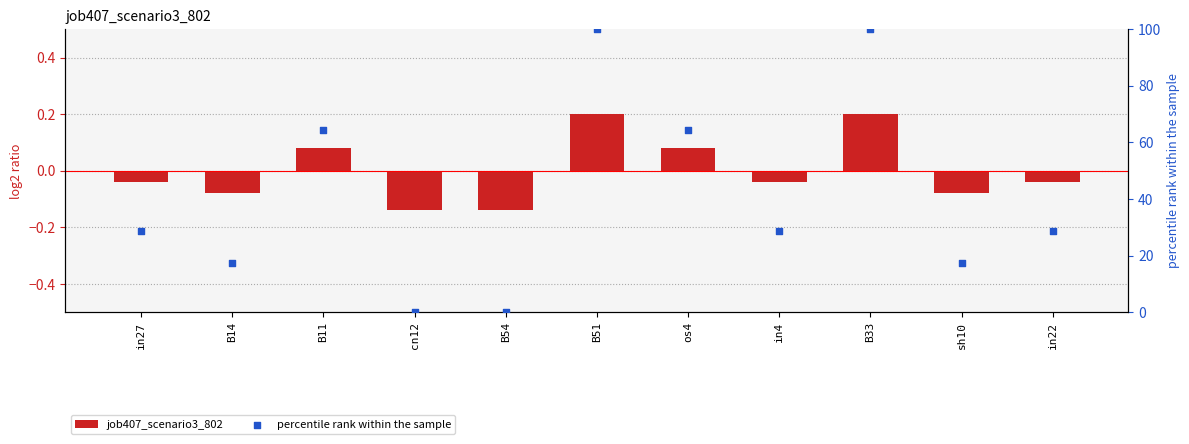

What are all the series names shown in the legend?

job407_scenario3_802, percentile rank within the sample